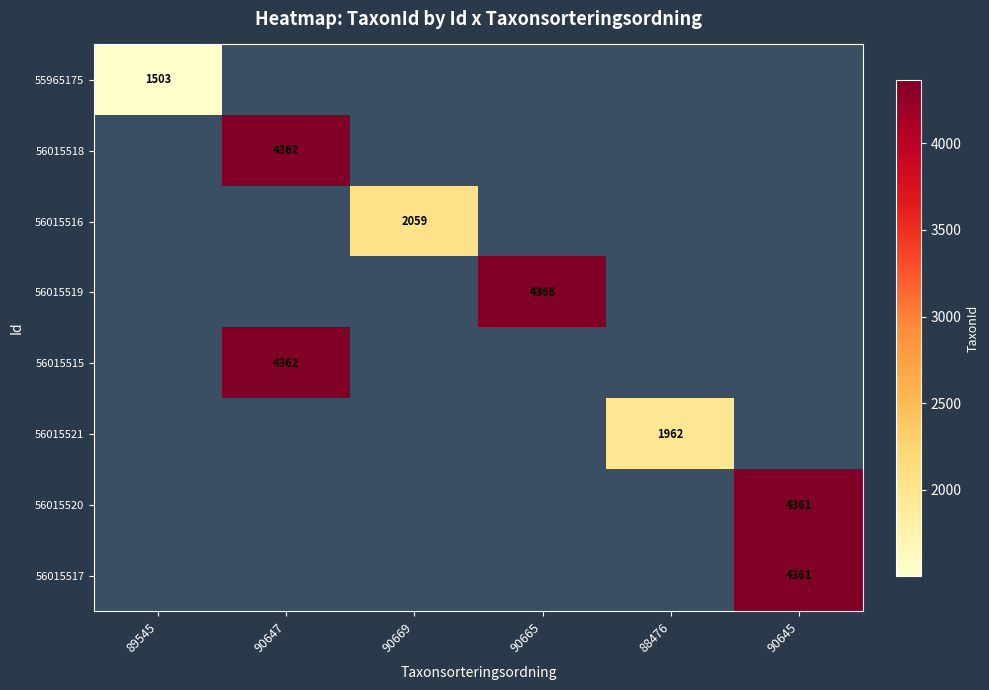

What is the highest value of the 55965175 series?

1503.0